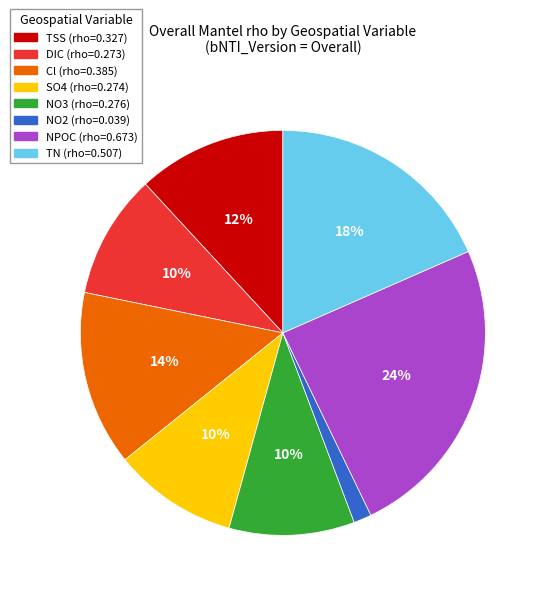

To the nearest percent, what percentage of the pie is SO4?

10%